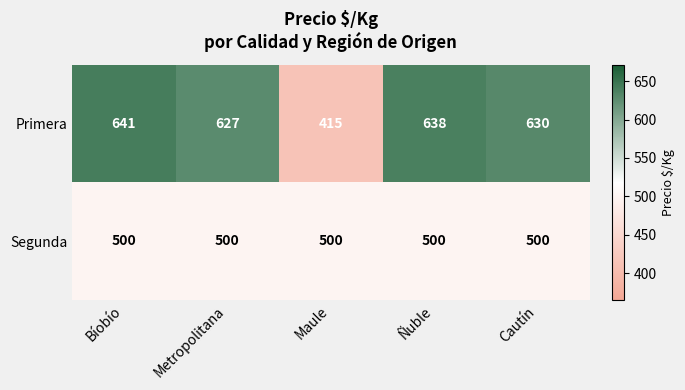

List the series in order of their overall mean, highest first.

Primera, Segunda